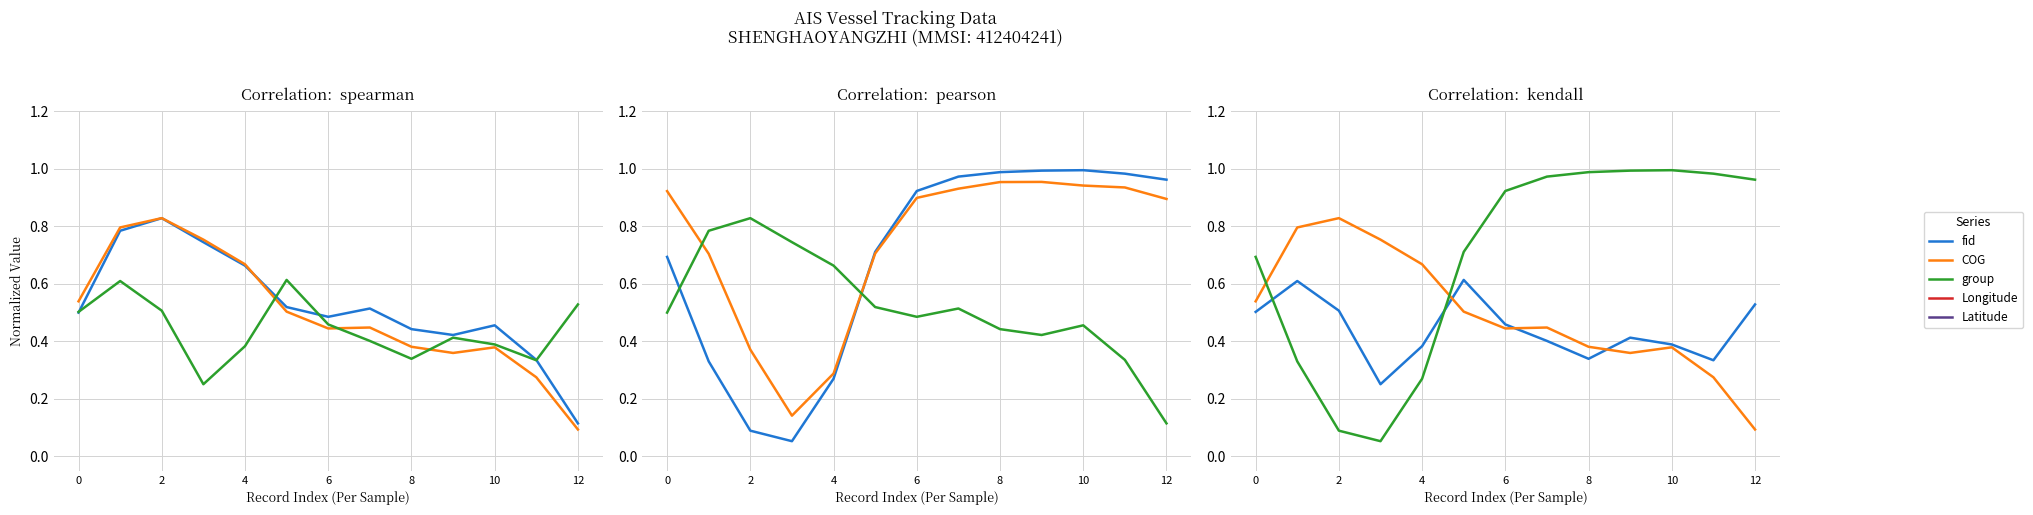

Reading left to right, what are all the values shown in this chart?

fid: 0.5	0.6	0.5	0.3	0.4	0.6	0.5	0.4	0.3	0.4	0.4	0.3	0.5
COG: 0.5	0.8	0.8	0.8	0.7	0.5	0.4	0.4	0.4	0.4	0.4	0.3	0.1
group: 0.7	0.3	0.1	0.1	0.3	0.7	0.9	1.0	1.0	1.0	1.0	1.0	1.0